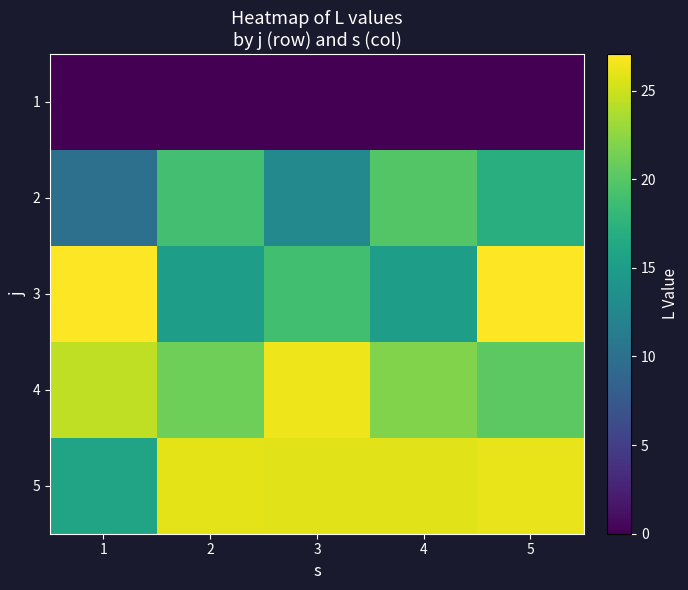

Which label corresponds to the largest value in the chart?

1